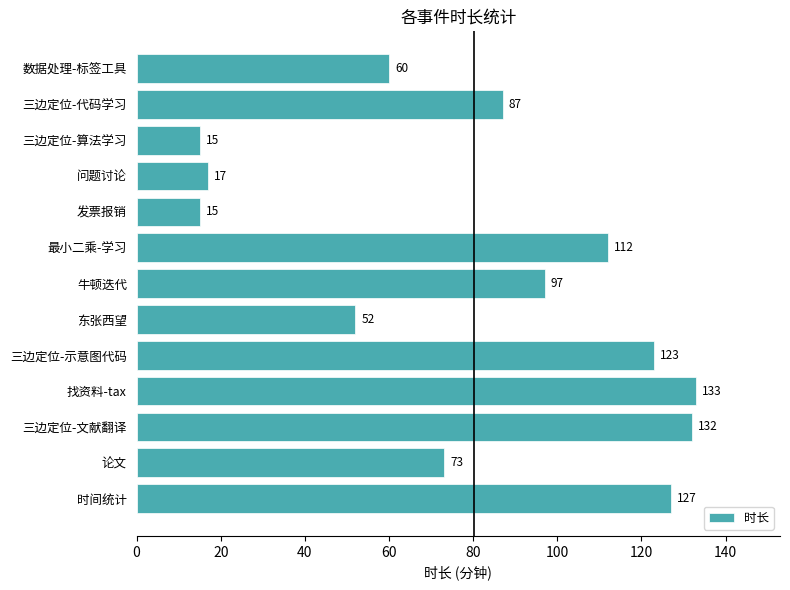

At which label is the value closest to 74?

论文